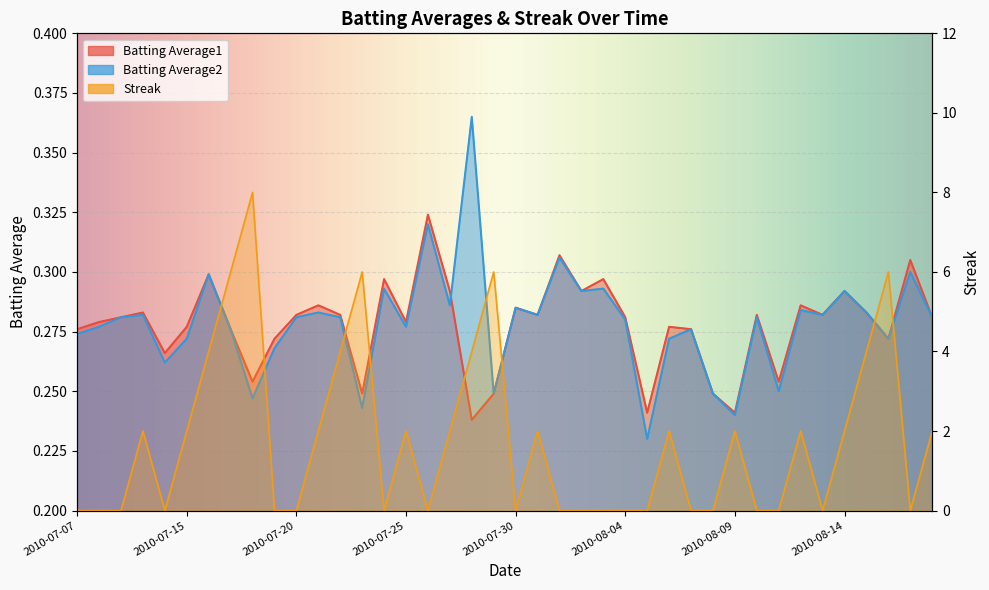

What is the label of the 10th point from the right?

2010-08-09